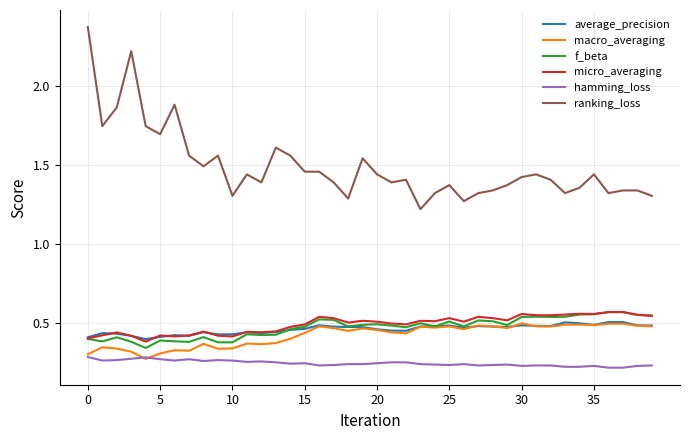

True or false: macro_averaging and ranking_loss intersect in this chart.

False